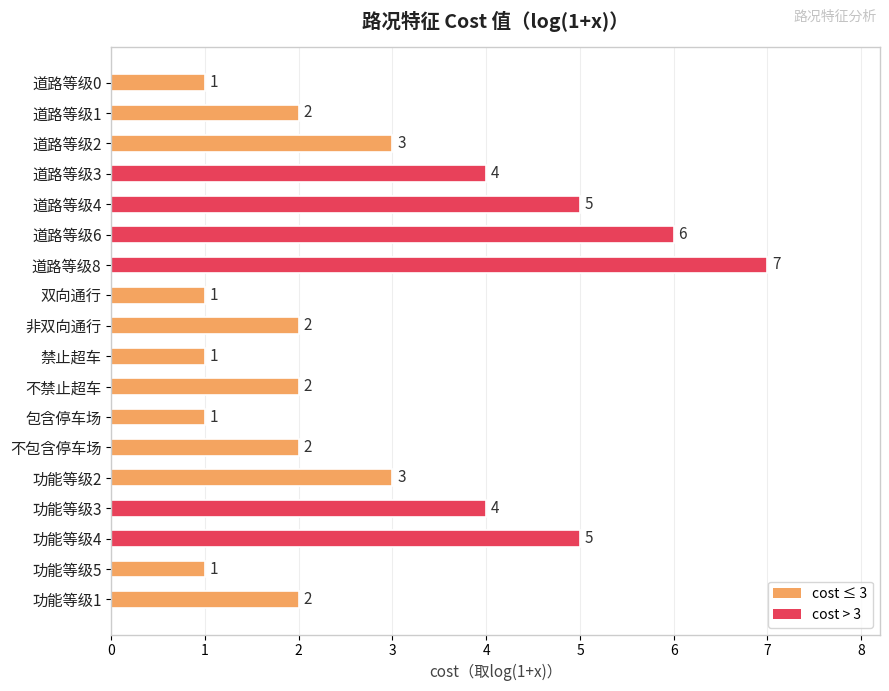

Which has a higher value, 道路等级0 or 功能等级1?

功能等级1